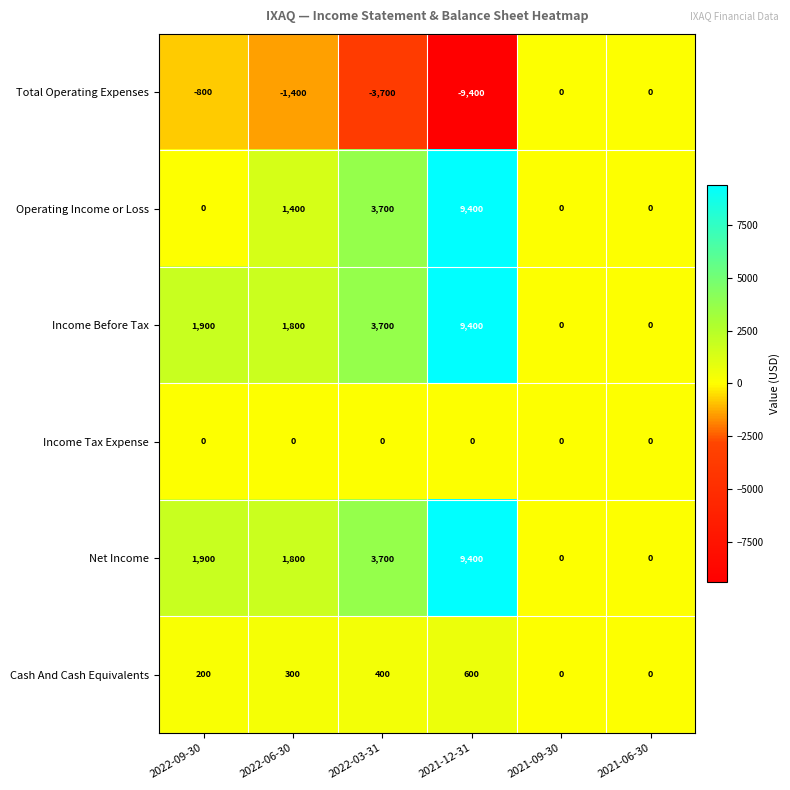

What is the sum of all Net Income values?

16800